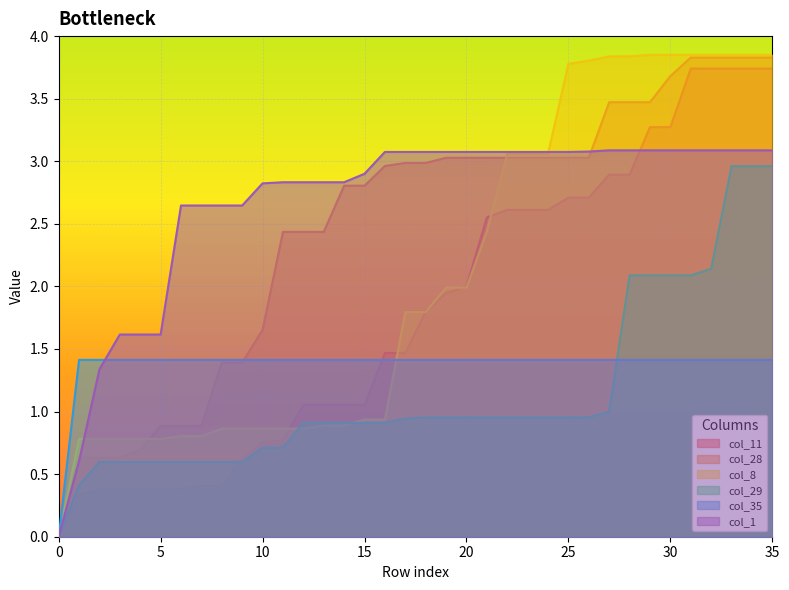

Which category has the highest value in the col_11 series?

31